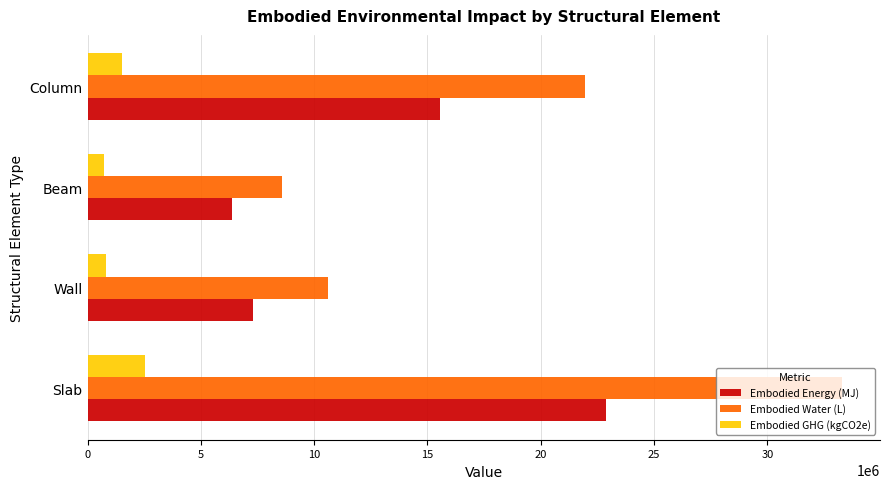

Which series has the widest spread of values?

Embodied Water (L)